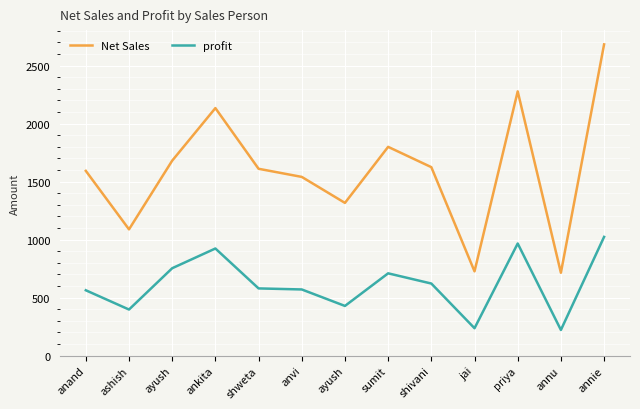

At which category does Net Sales reach its first local peak?

ankita